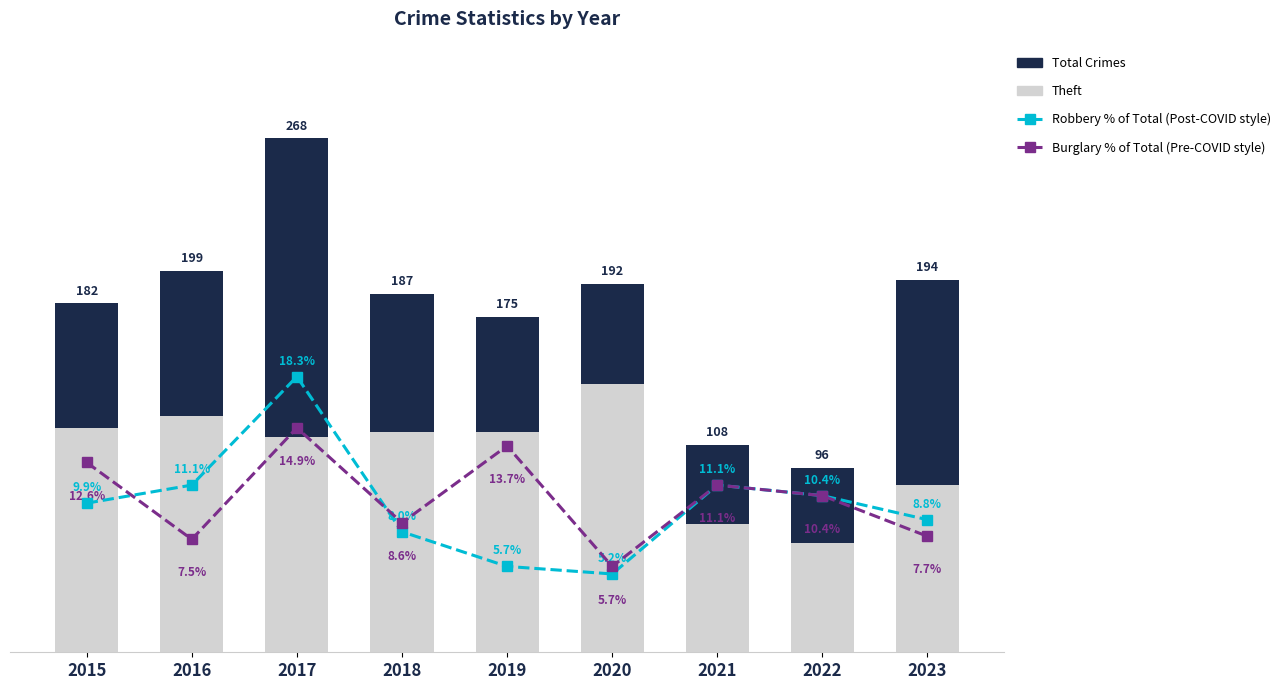

Is the value of Theft at 2018 greater than the value of Burglary % of Total (Pre-COVID style) at 2017?

Yes